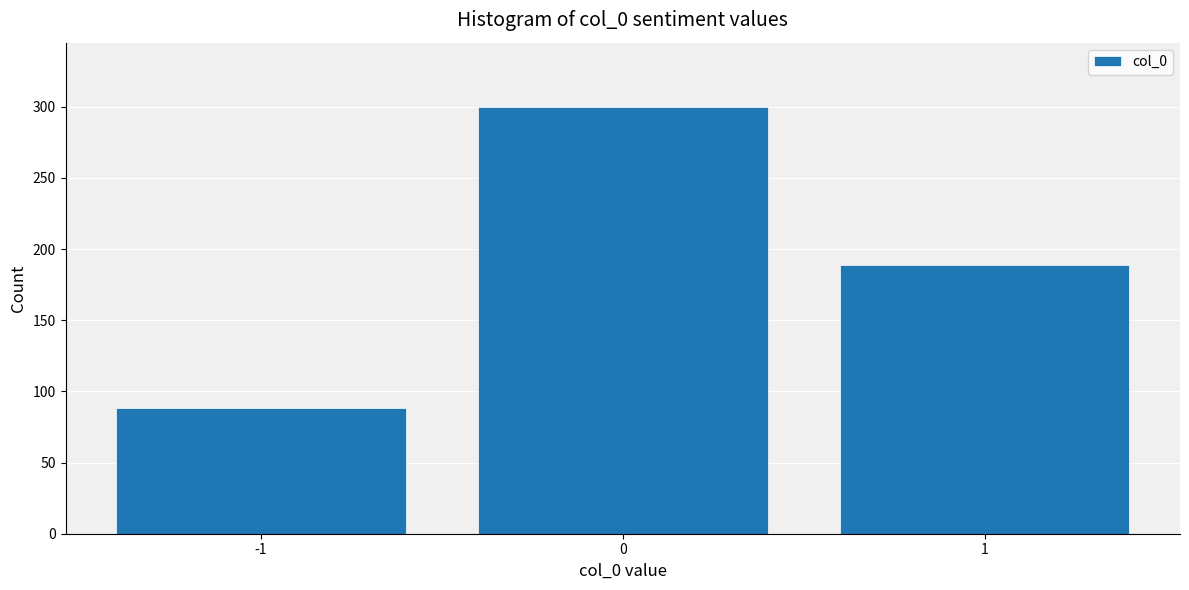

Reading left to right, list every bar in this chart as the range it spans on the x-axis followed by its height. The values are not printed on the chart, so give them approximately, as read against the axis.

-1.5 to -0.5: 90
-0.5 to 0.5: 300
0.5 to 1.5: 190